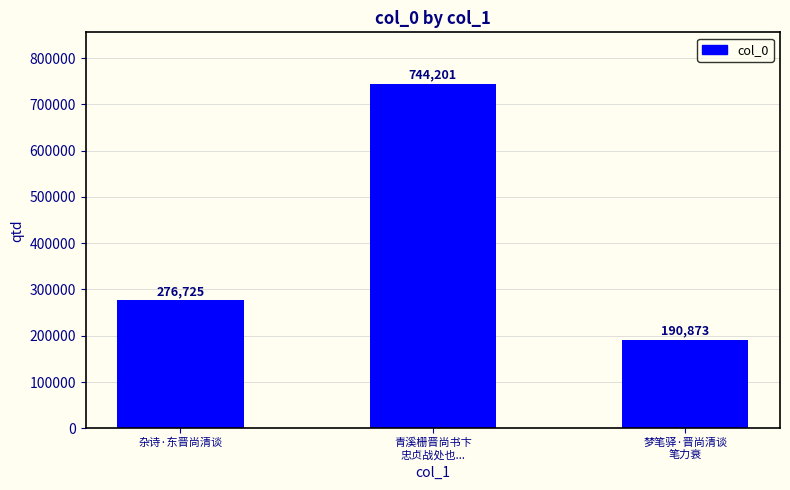

What is the ratio of the value at 青溪栅晋尚书卞
忠贞战处也... to the value at 杂诗·东晋尚清谈?

2.7